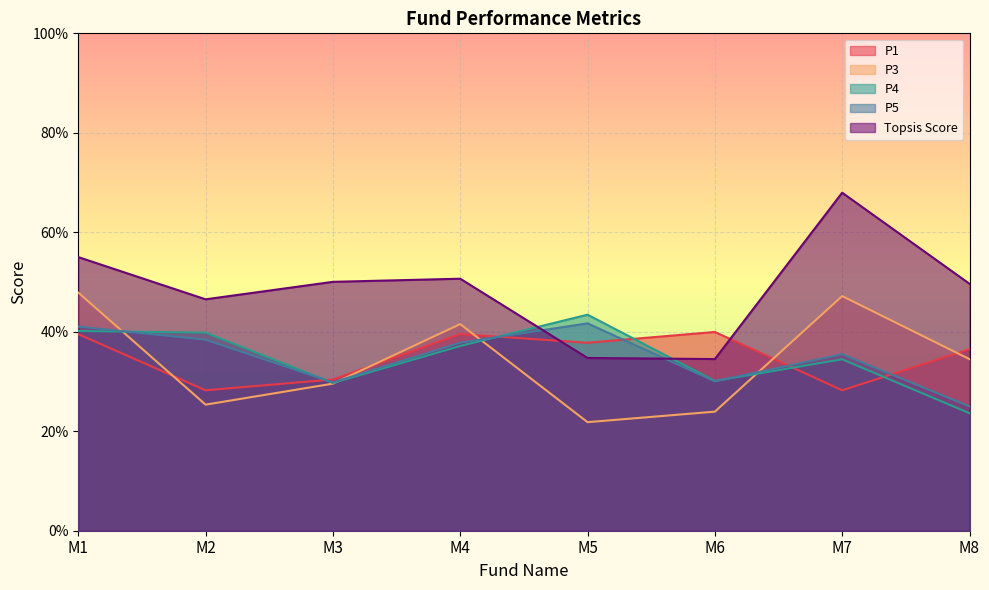

How many interior local valleys does the P5 series have?

2